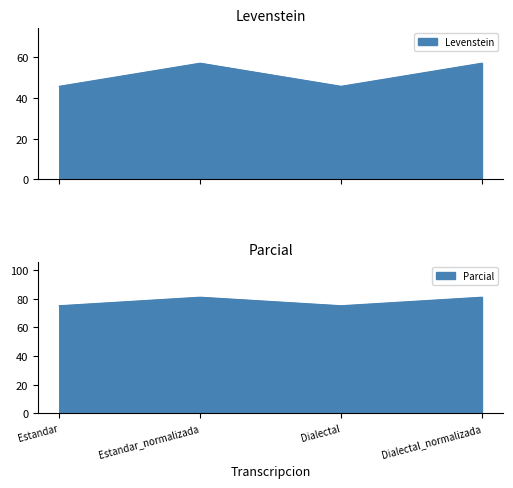

Reading left to right, extract all data points from this chart.

Levenstein: Estandar=45.8	Estandar_normalizada=57.1	Dialectal=45.8	Dialectal_normalizada=57.1
Parcial: Estandar=75.0	Estandar_normalizada=81.0	Dialectal=75.0	Dialectal_normalizada=81.0